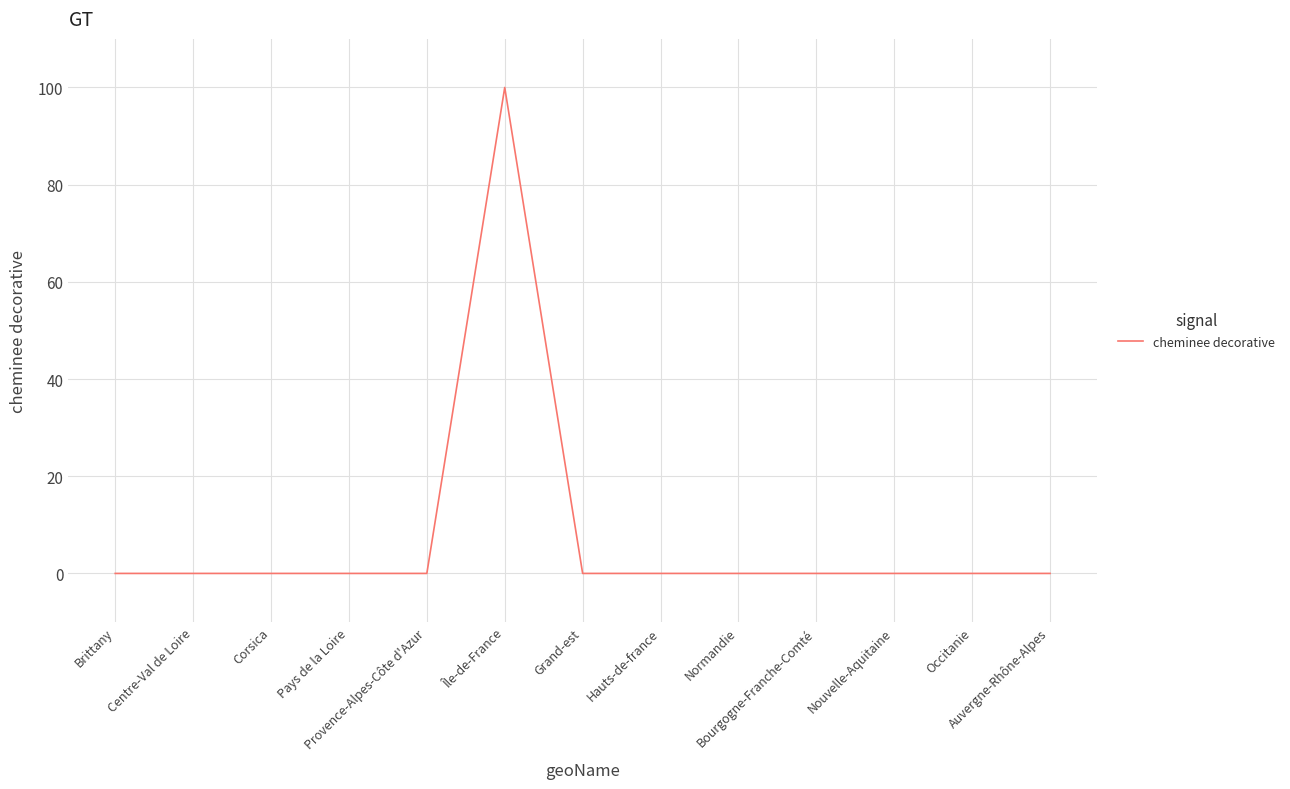

What is the sum of all values?

100